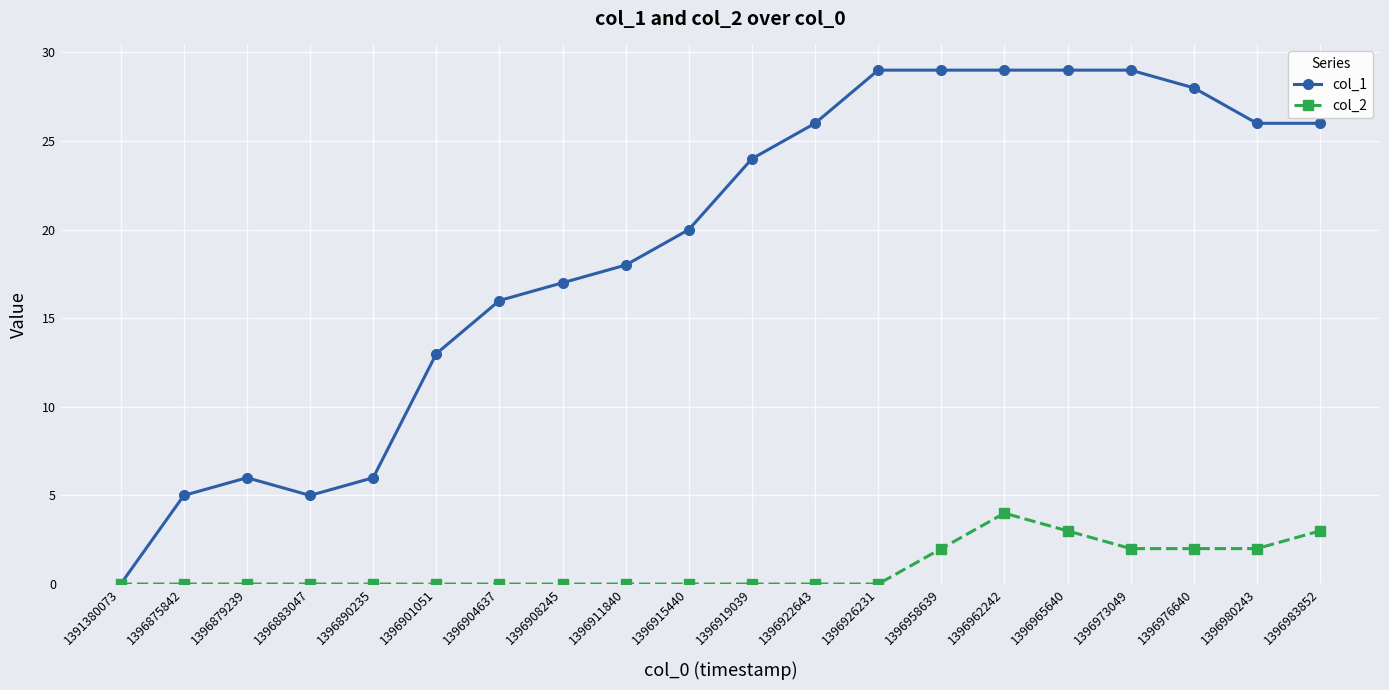

Does the chart display data point markers on the line(s)?

Yes